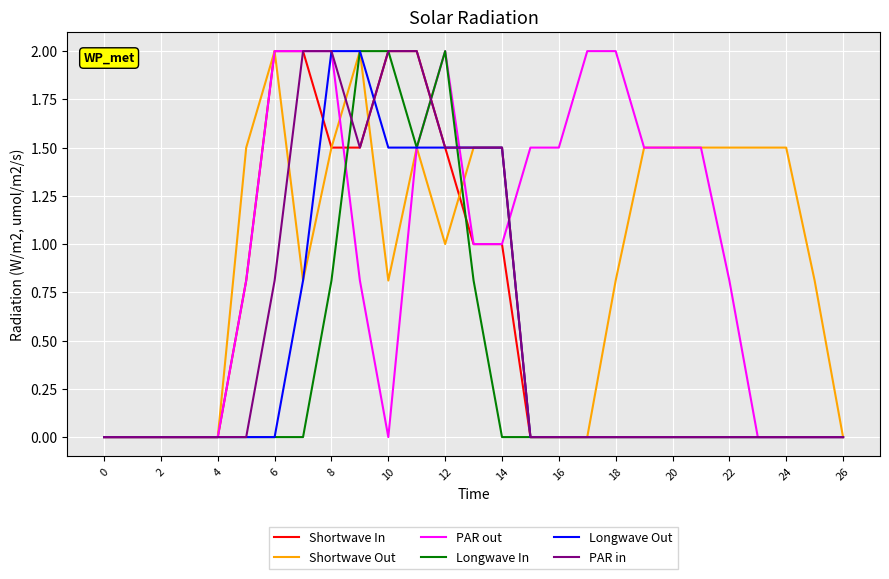

What is the maximum value for Shortwave In?

2.0